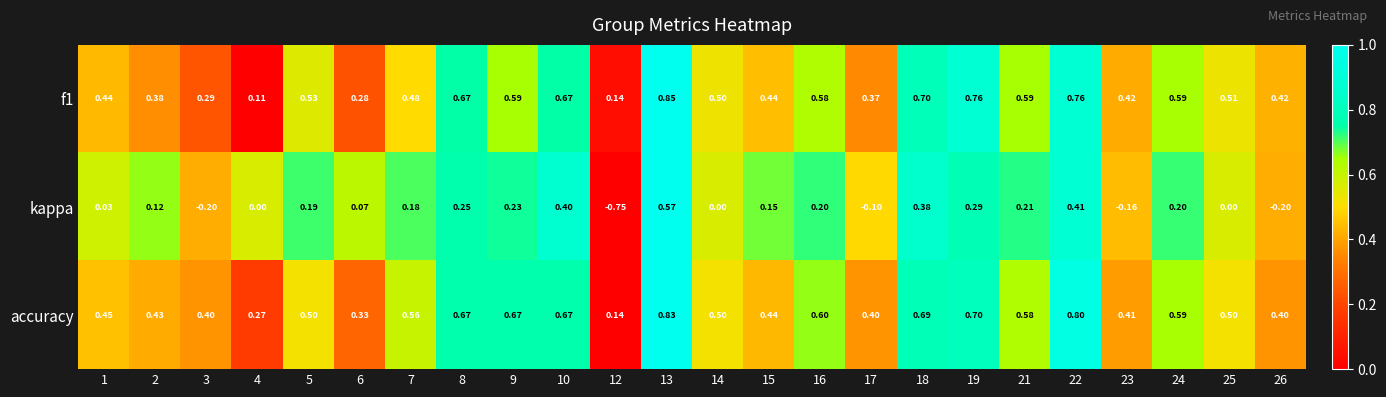

Which series has the widest spread of values?

kappa